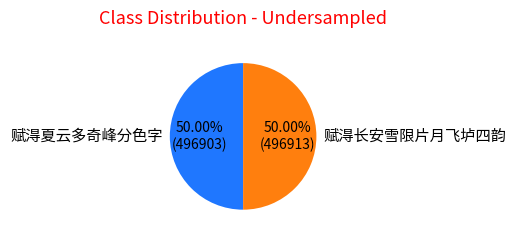

What is the ratio of the value at 赋淂长安雪限片月飞垆四韵 to the value at 赋淂夏云多奇峰分色字?

1.0